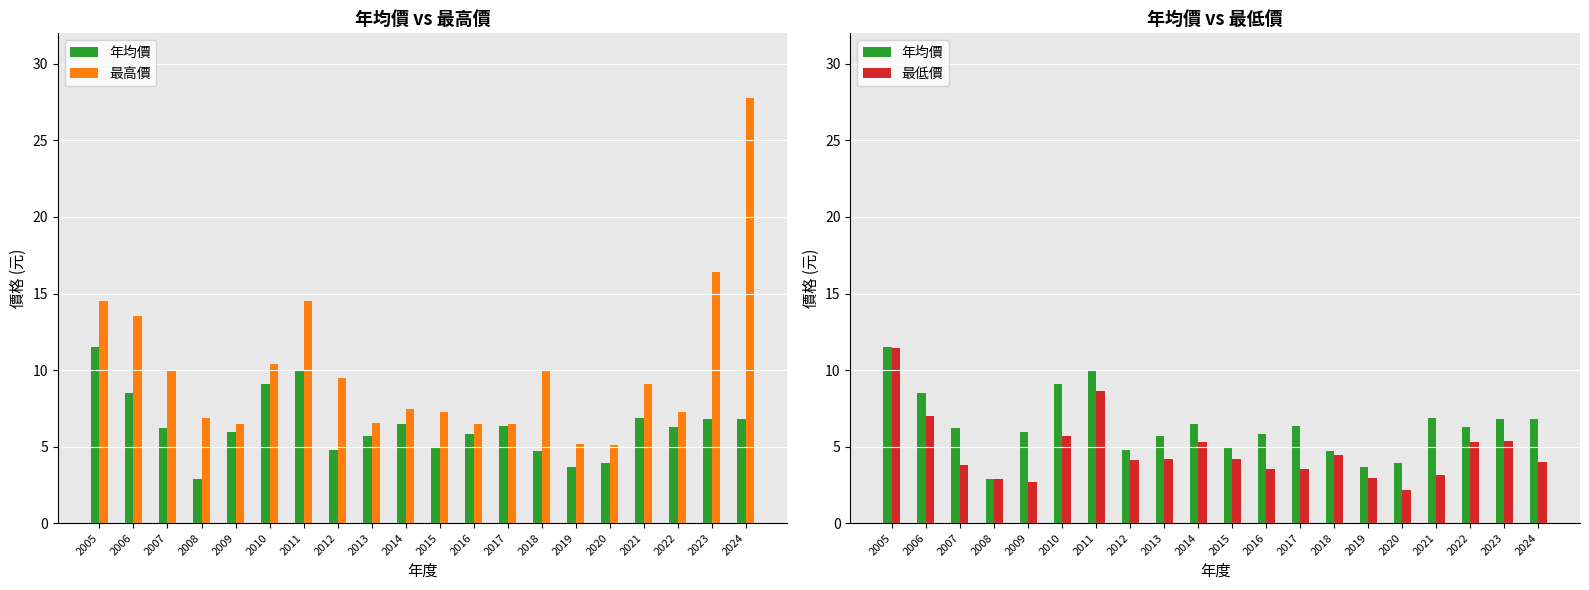

What is the difference between the highest and lowest values at 2005?

3.0